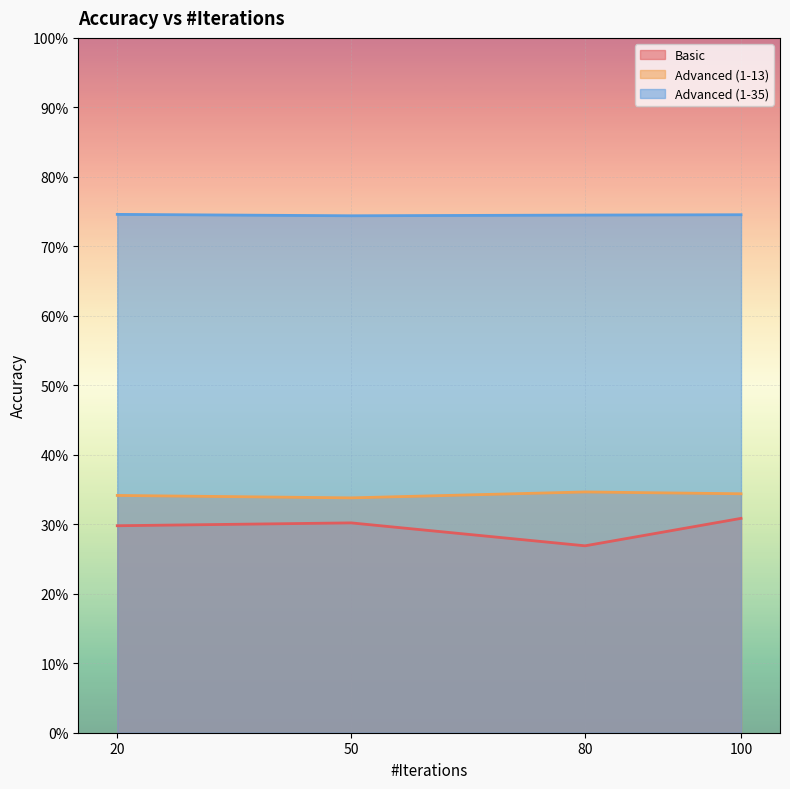

True or false: Basic has more than 1 interior local peaks.

False